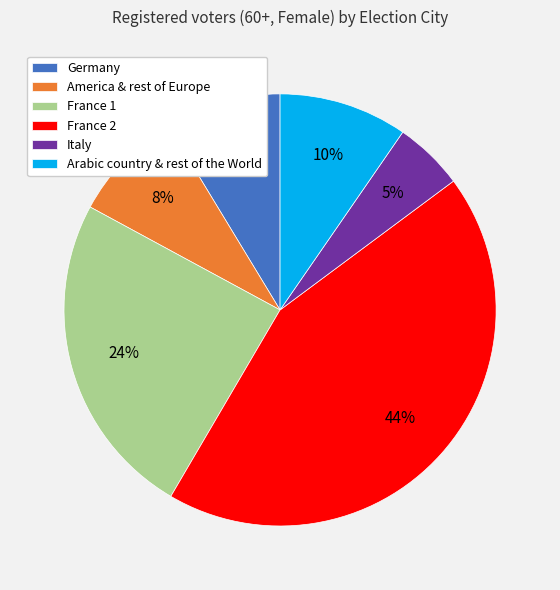

The Italy slice represents 1% of the pie. True or false?

False